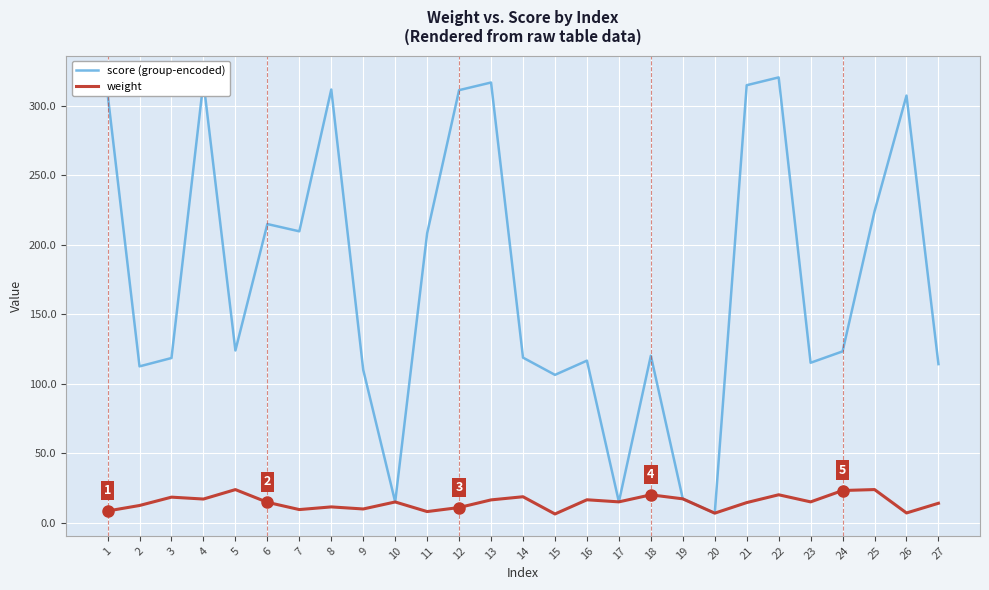

What is the difference between the maximum and minimum values in the score (group-encoded) series?

313.2